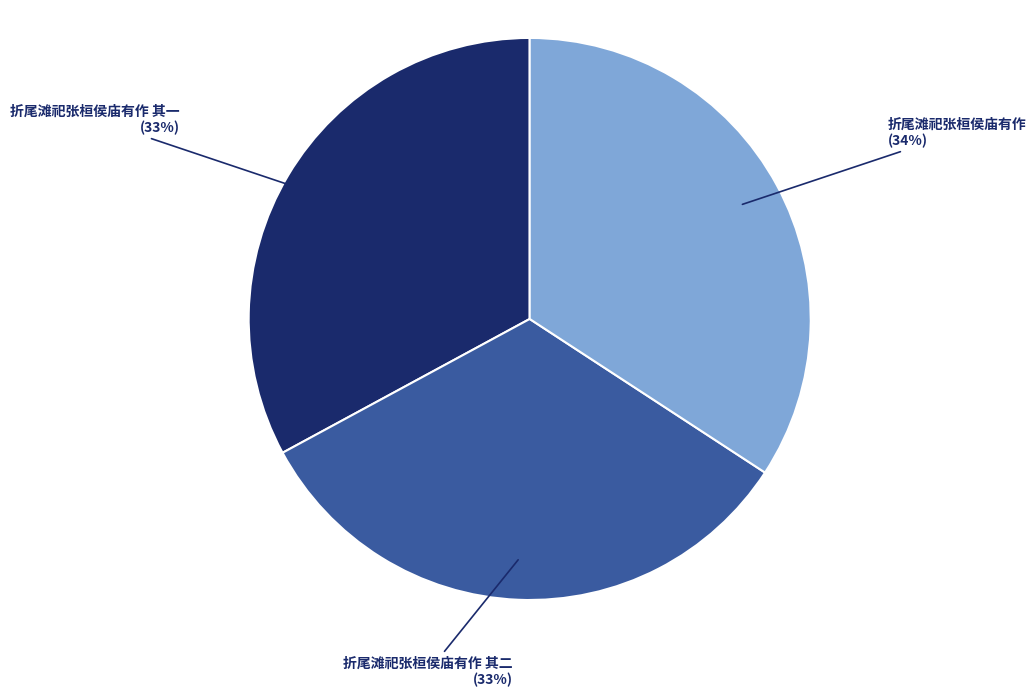

What is the largest slice in the pie chart?

折尾滩祀张桓侯庙有作